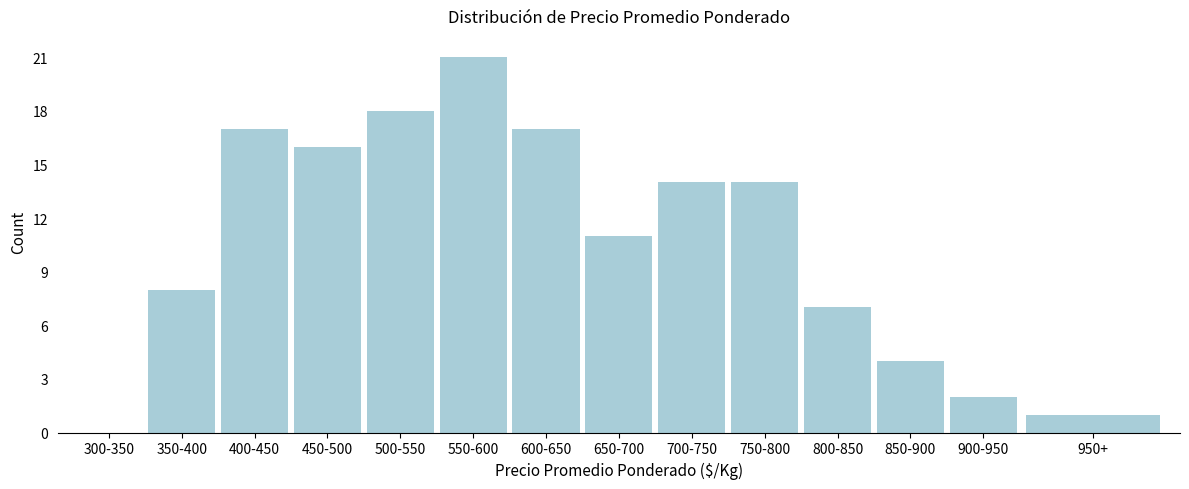

Reading left to right, extract all data points from this chart.

300-350=0	350-400=8	400-450=17	450-500=16	500-550=18	550-600=21	600-650=17	650-700=11	700-750=14	750-800=14	800-850=7	850-900=4	900-950=2	950+=1